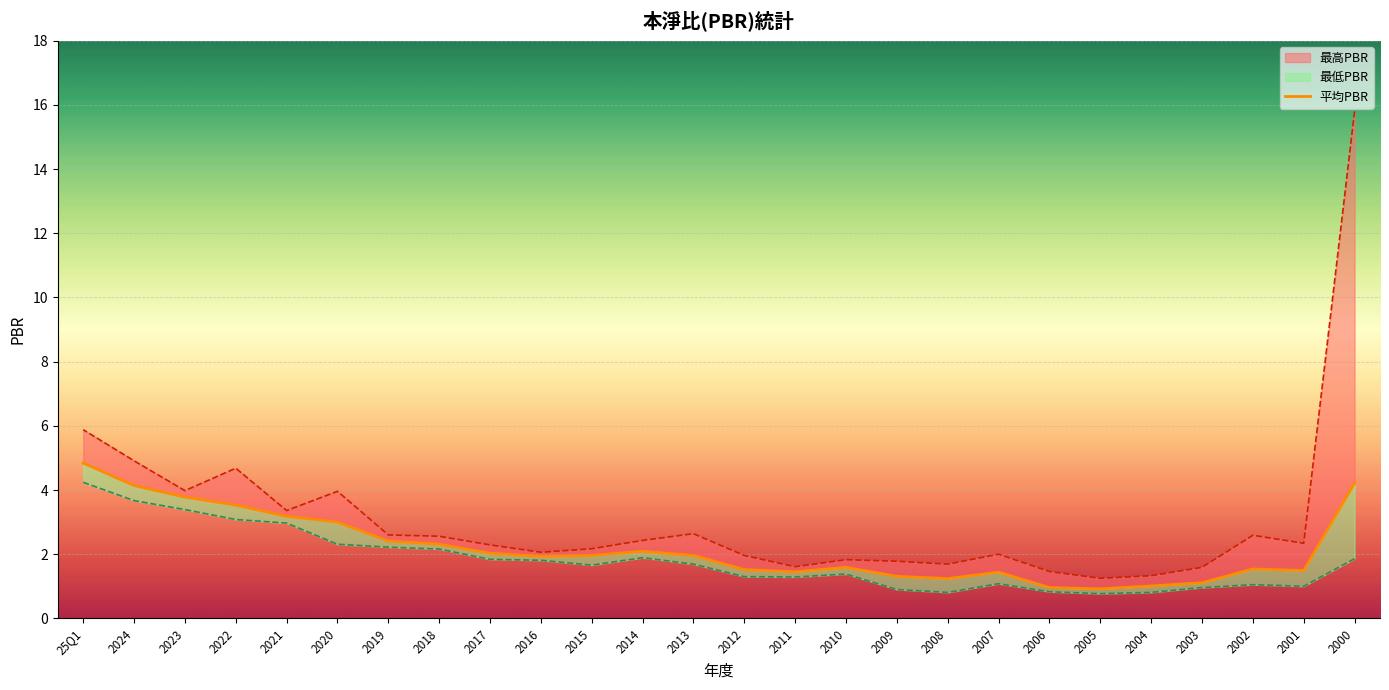

At which label is the value closest to 2?

2017